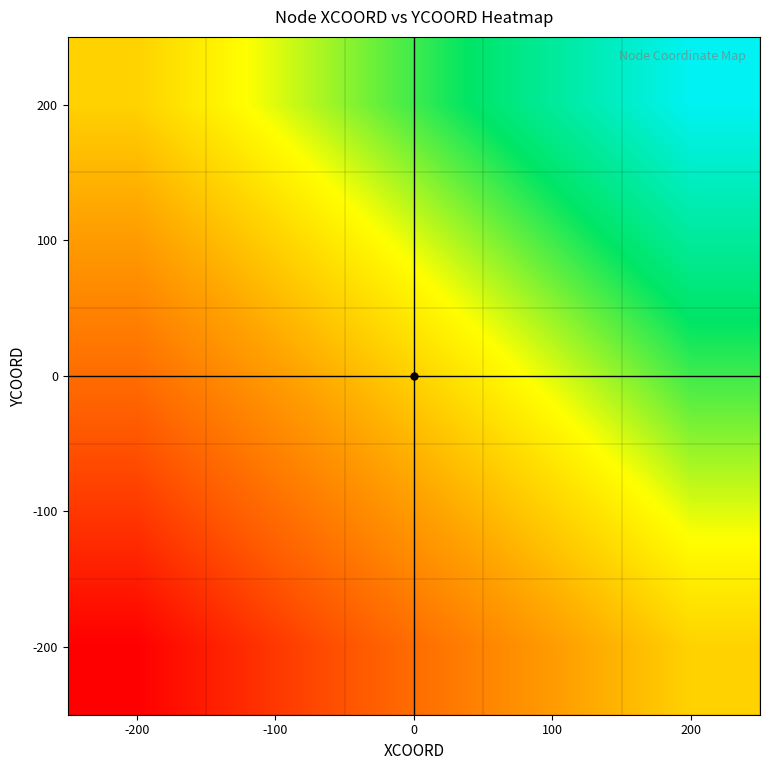

How many series are shown in this chart?

5